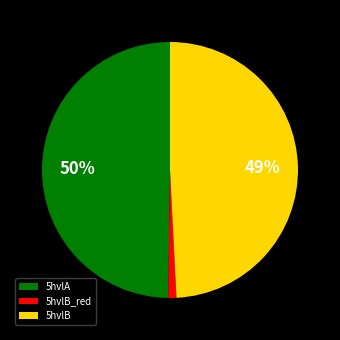

Does any single category account for the majority?

No